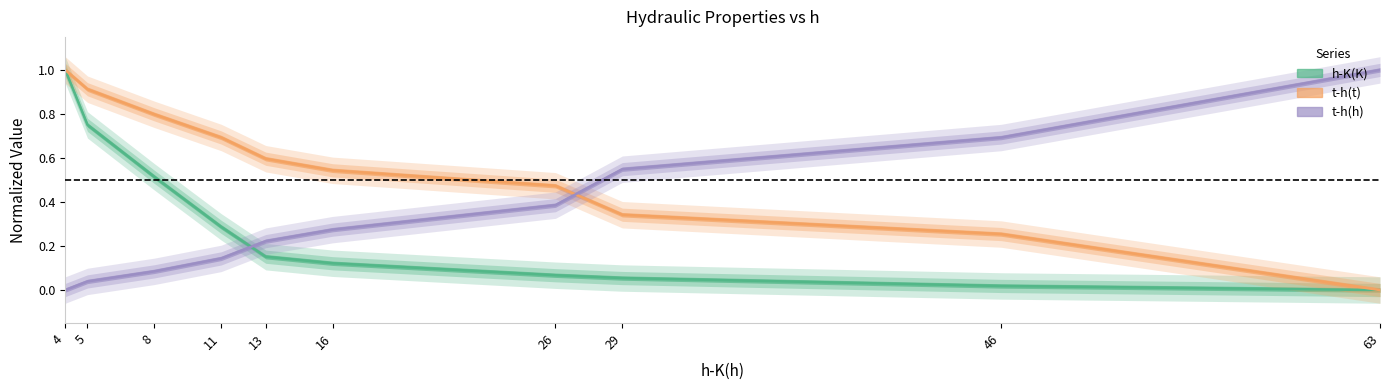

What is the average value of the h-K(K) series?

0.3